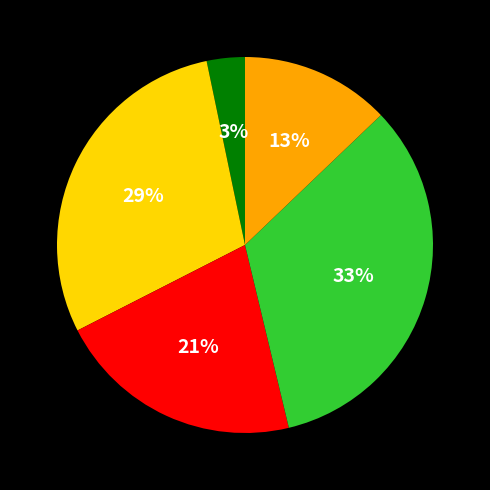

Is there a majority slice in this chart?

No